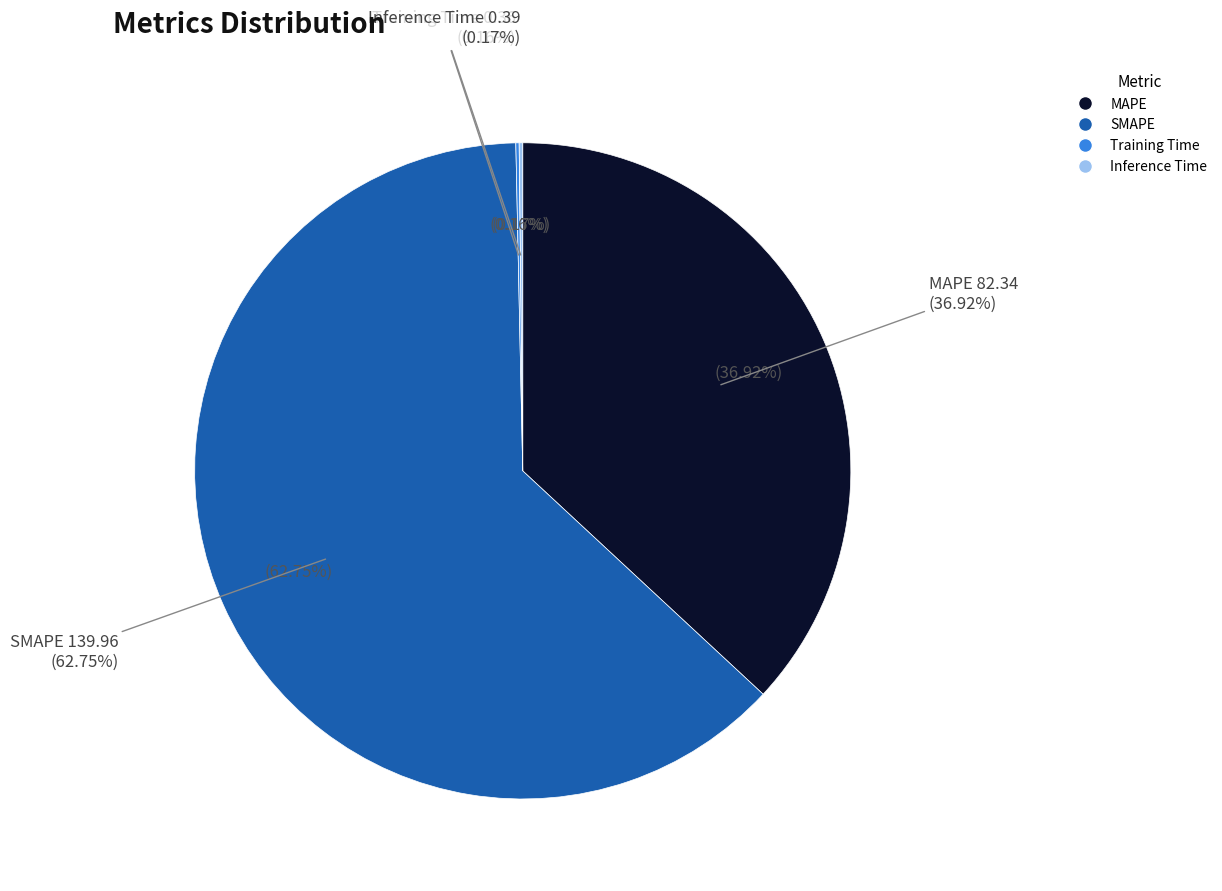

Count the number of slices in the pie.

4